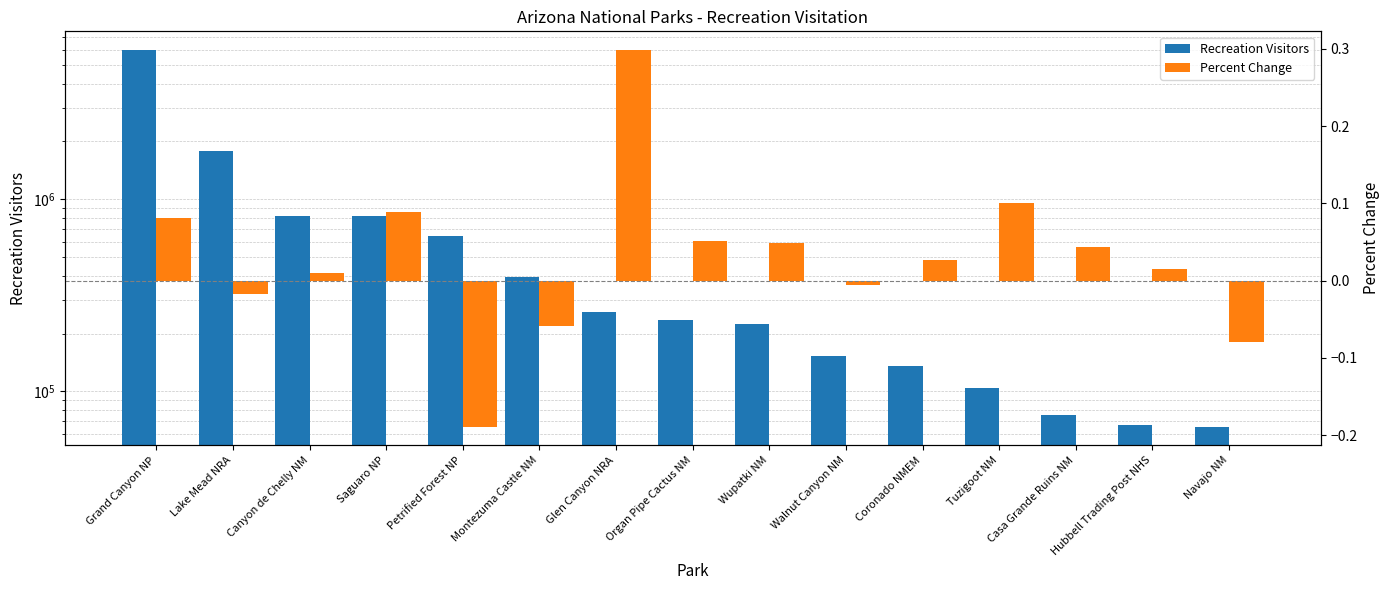

Reading left to right, extract all data points from this chart.

Recreation Visitors: 5969811.0	1793972.8	821406.0	820426.0	643274.0	392168.0	259162.0	234186.0	223172.0	152444.0	136075.0	104604.0	75752.0	67276.0	65705.0
Percent Change: 0.1	-0.0	0.0	0.1	-0.2	-0.1	0.3	0.1	0.0	-0.0	0.0	0.1	0.0	0.0	-0.1